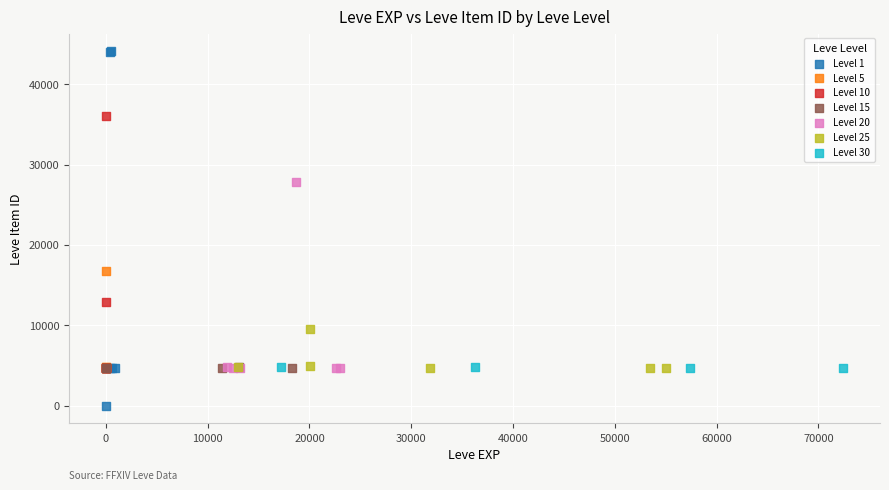

What are all the series names shown in the legend?

Level 1, Level 5, Level 10, Level 15, Level 20, Level 25, Level 30